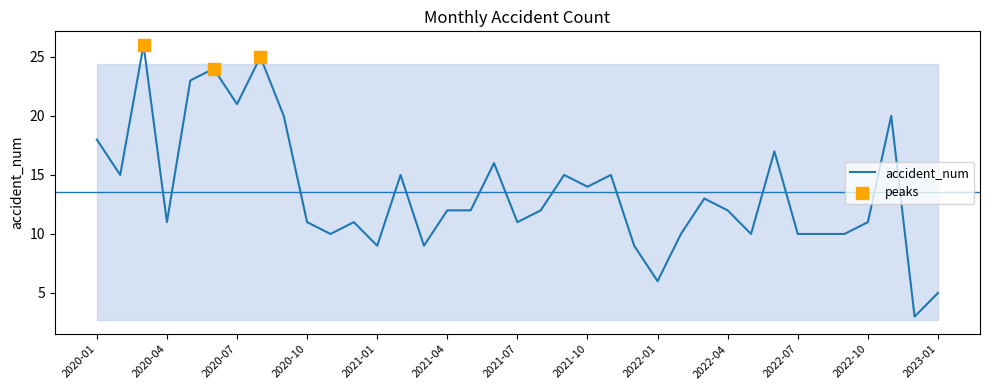

What is the smallest value displayed?

3